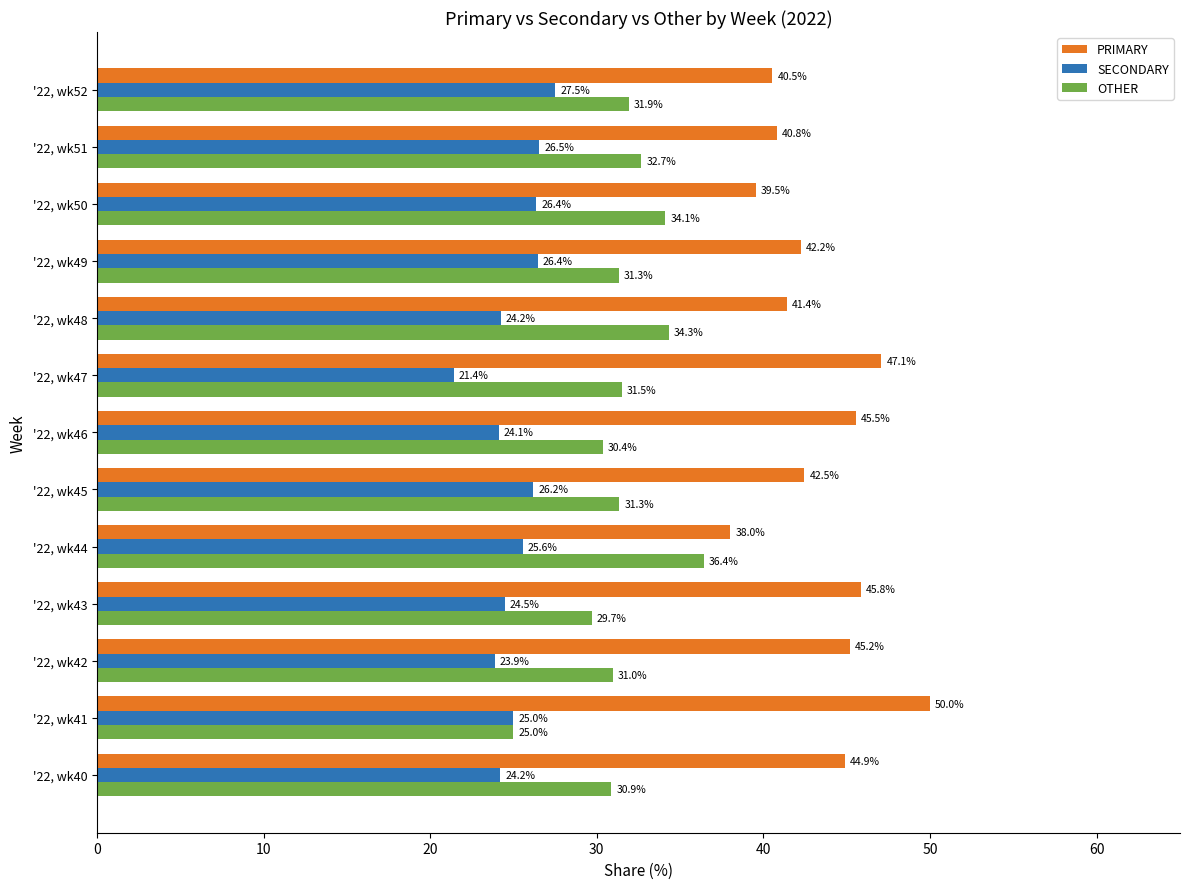

The value of OTHER at '22, wk41 is 25.0. True or false?

True